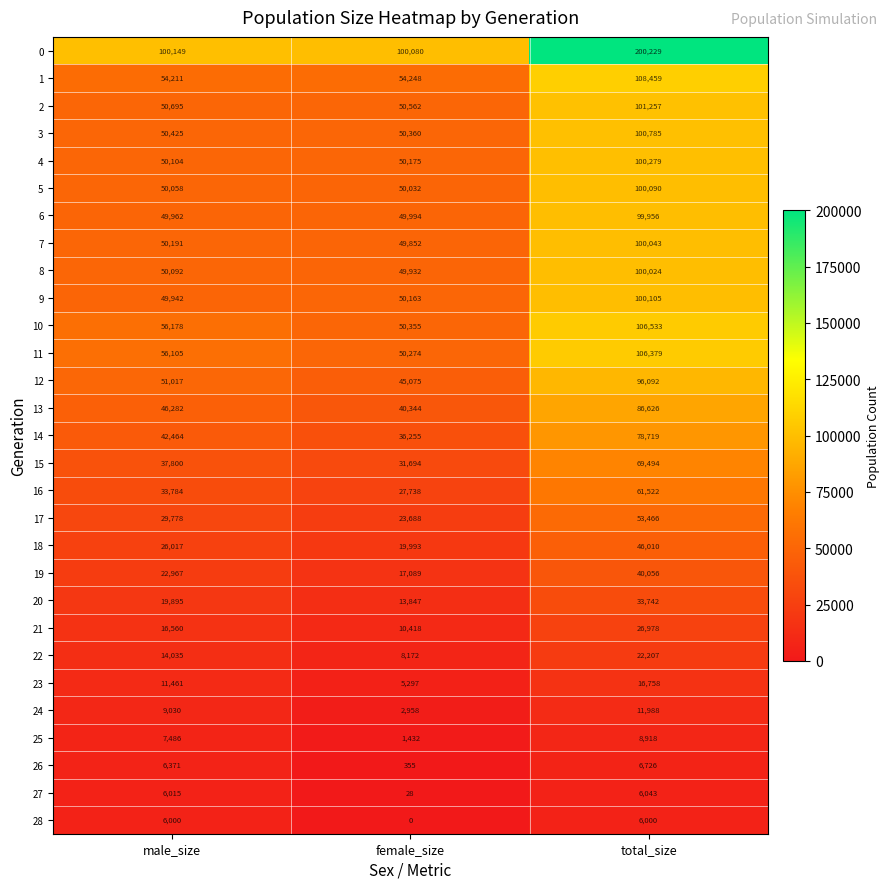

What is the maximum value for 2?

101257